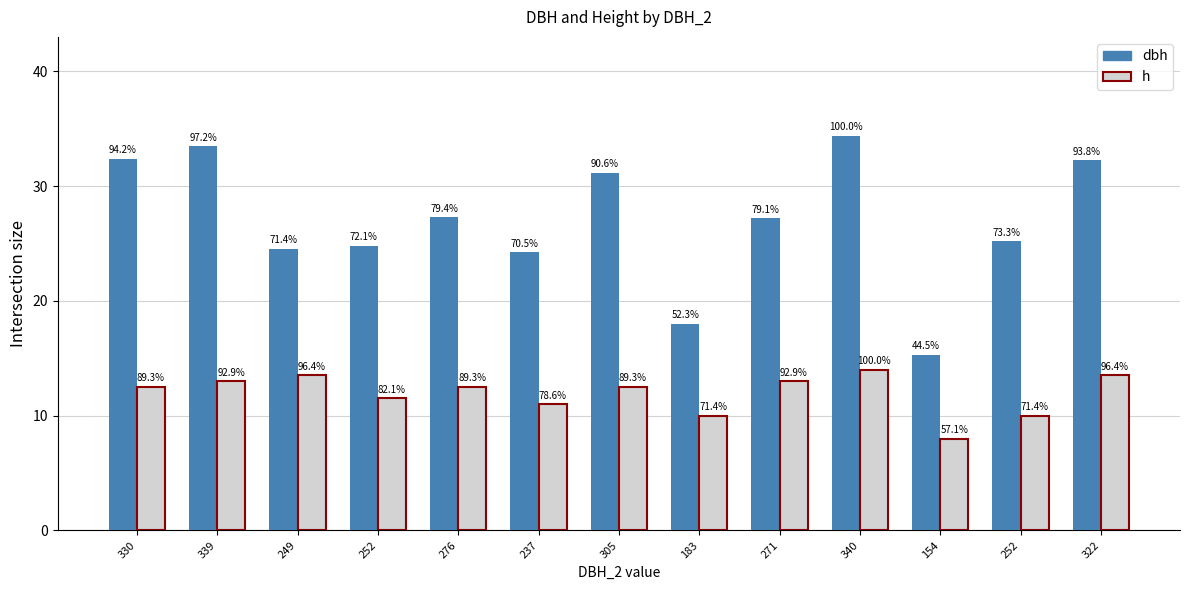

What are all the series names shown in the legend?

dbh, h